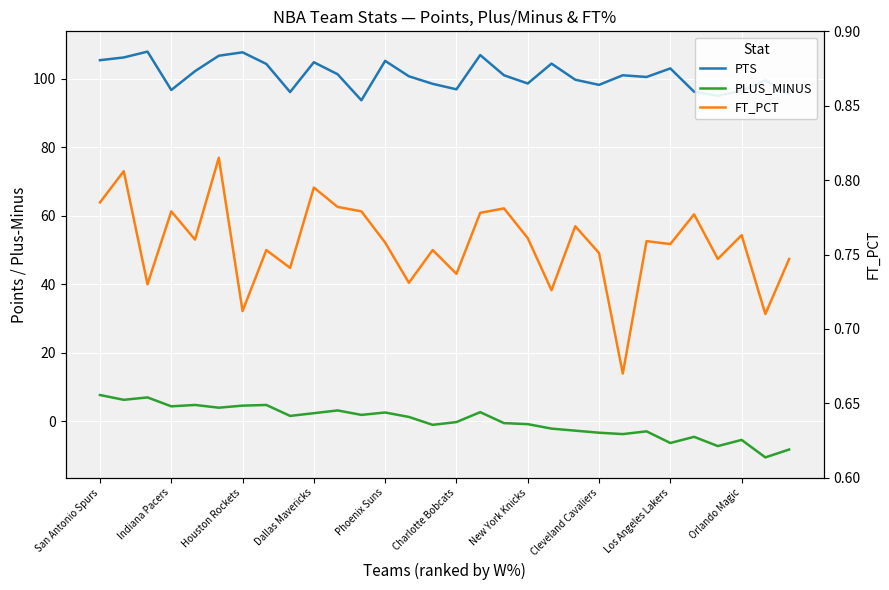

At which category does PLUS_MINUS reach its first local valley?

Indiana Pacers